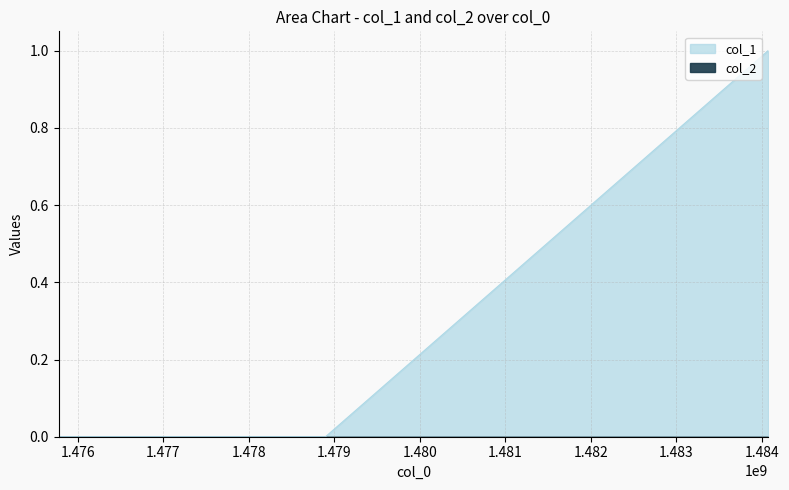

Reading left to right, list all the values displayed in this chart.

0	0	1